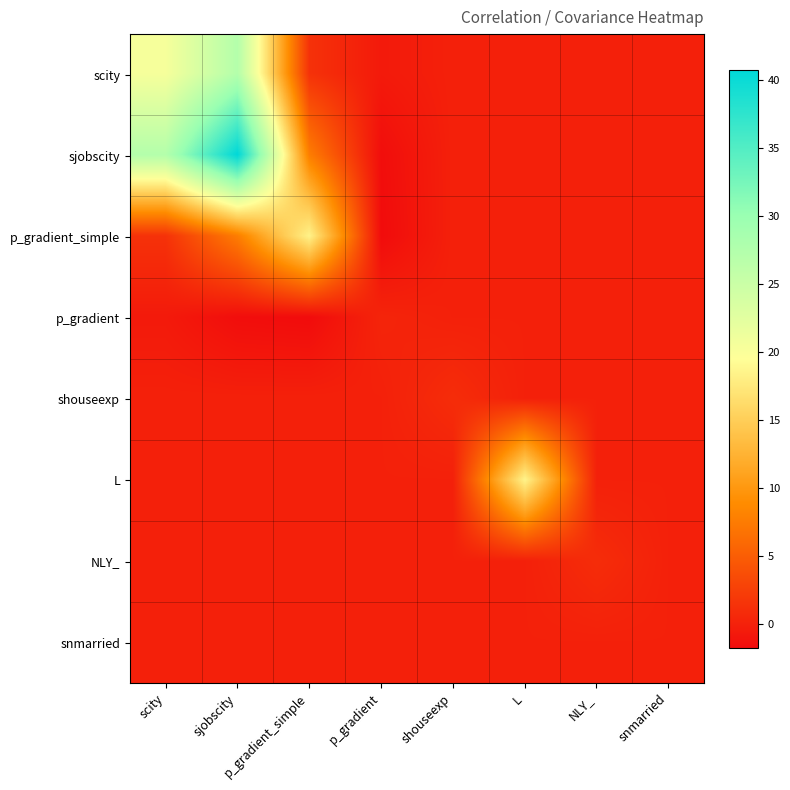

At which category does the chart reach its minimum across all series?

p_gradient